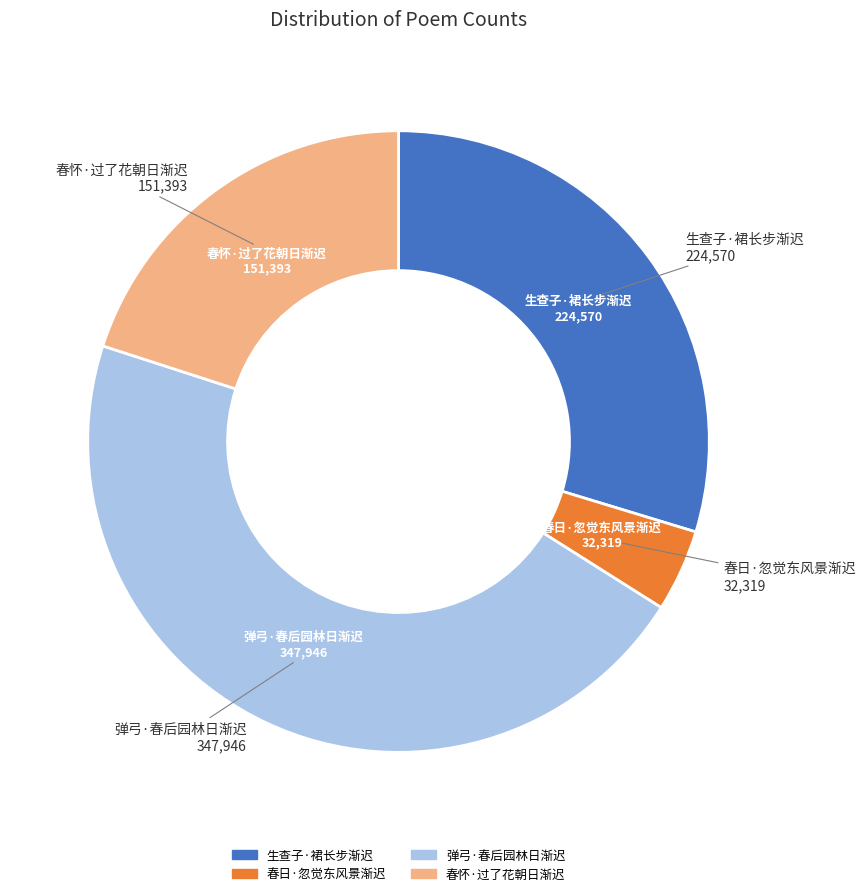

The 春日·忽觉东风景渐迟 slice represents 10% of the pie. True or false?

False